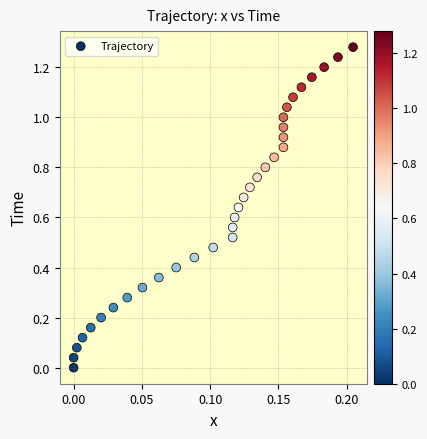

How many points are shown in the scatter plot?

33